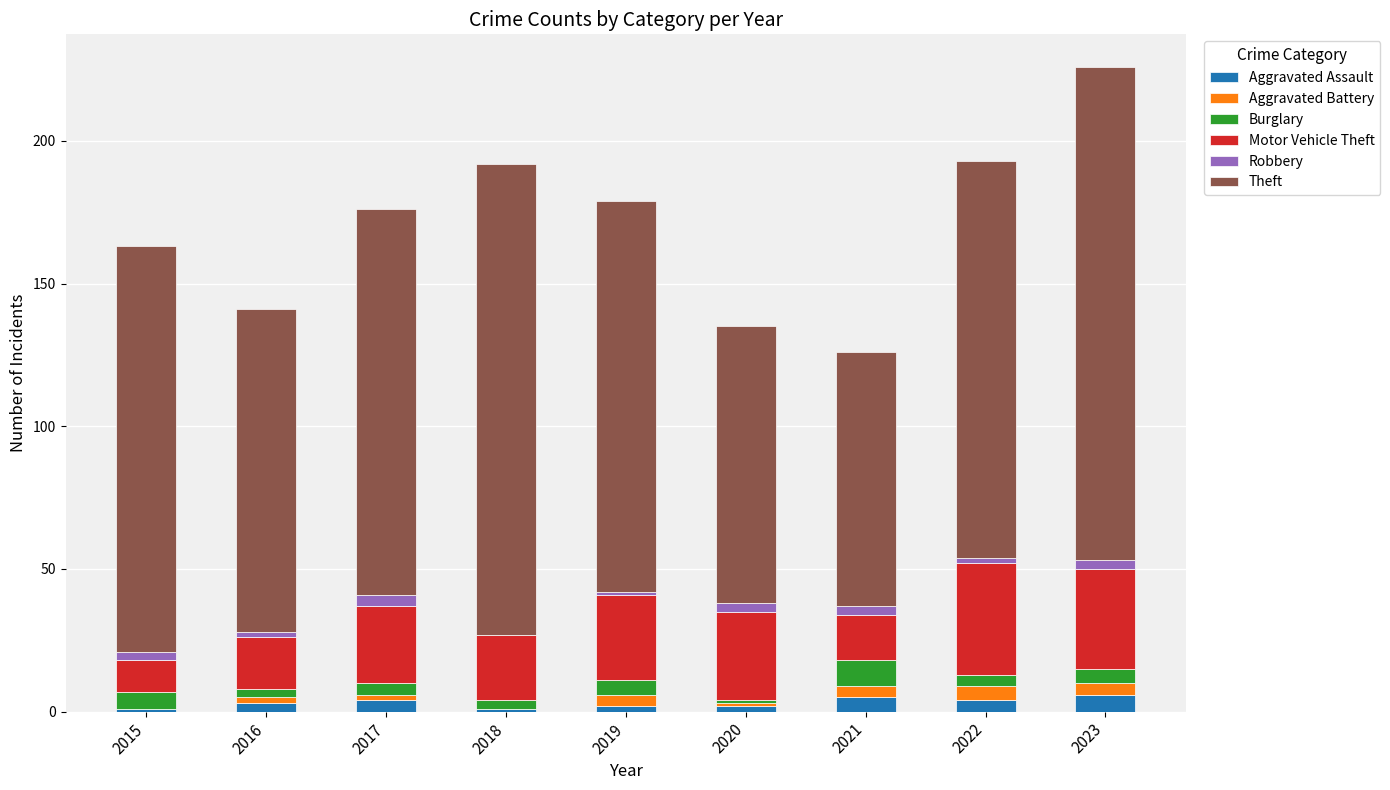

How many data points does each series have?

9